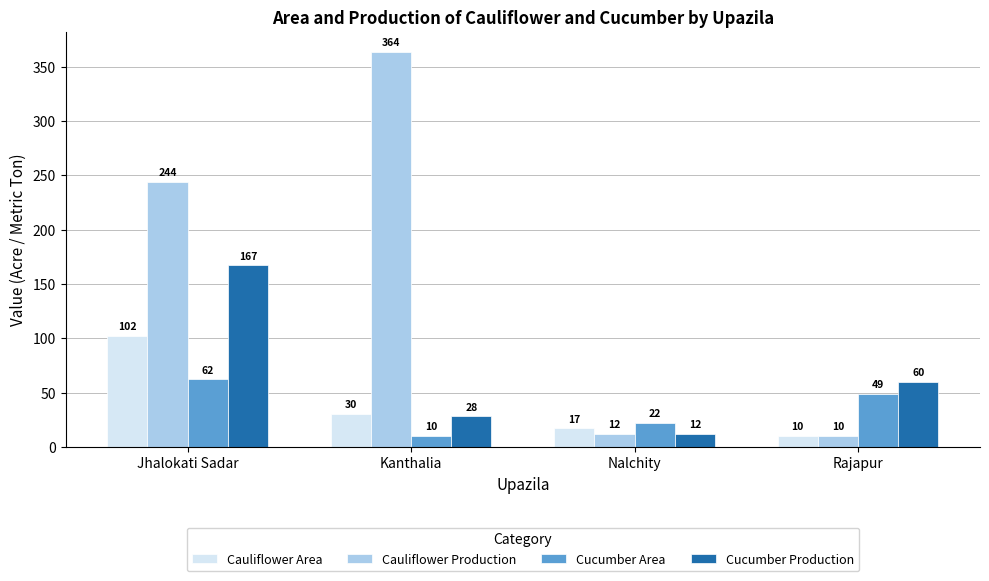

Reading left to right, transcribe all the data shown in this chart.

Cauliflower Area: Jhalokati Sadar=102	Kanthalia=30	Nalchity=17	Rajapur=10
Cauliflower Production: Jhalokati Sadar=244	Kanthalia=364	Nalchity=12	Rajapur=10
Cucumber Area: Jhalokati Sadar=62	Kanthalia=10	Nalchity=22	Rajapur=49
Cucumber Production: Jhalokati Sadar=167	Kanthalia=28	Nalchity=12	Rajapur=60